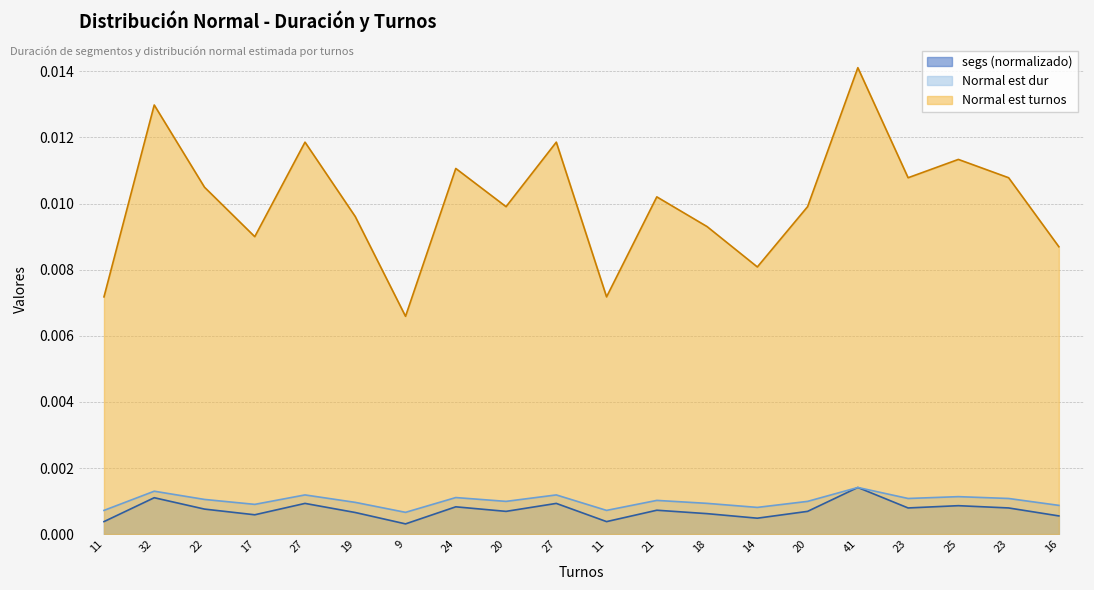

How many interior local peaks does the Normal est turnos series have?

7